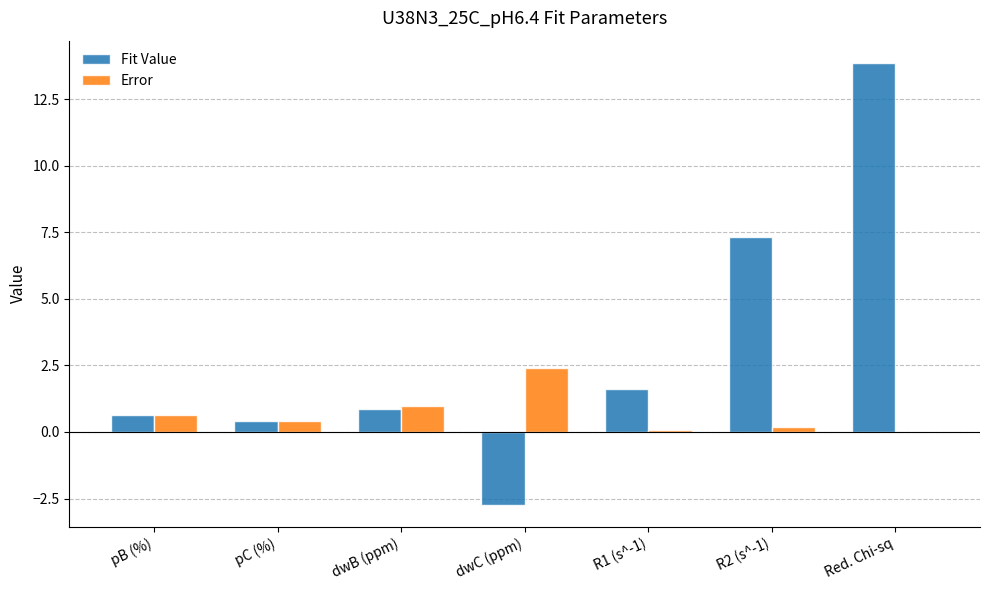

Between R1 (s^-1) and R2 (s^-1), which series saw the biggest shift?

Fit Value